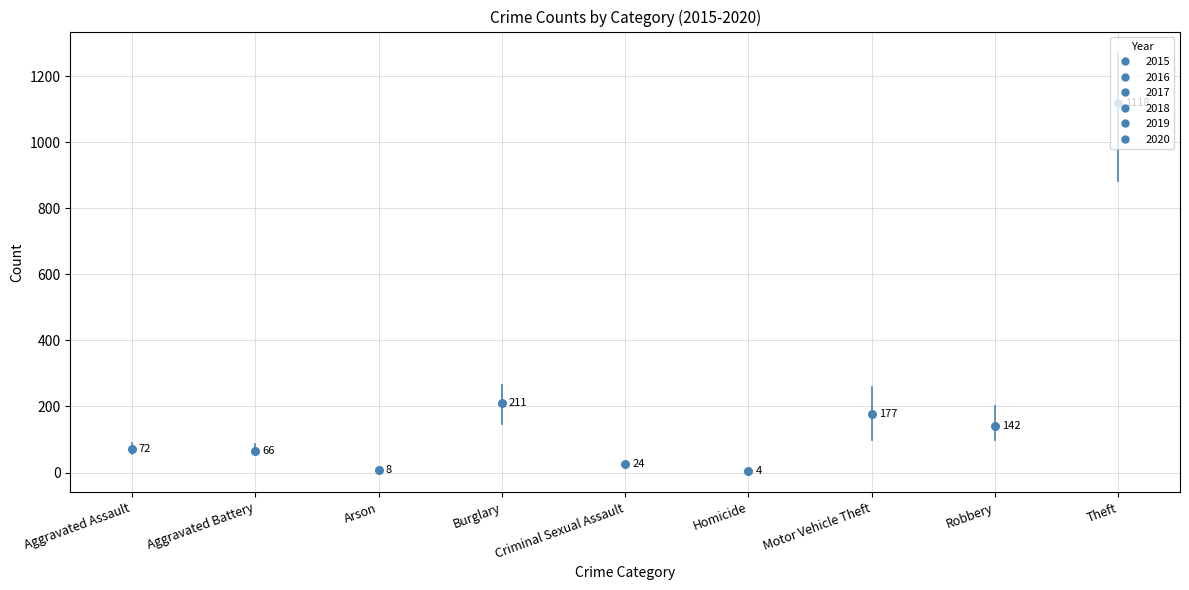

Which series has the largest total across all categories?

2016